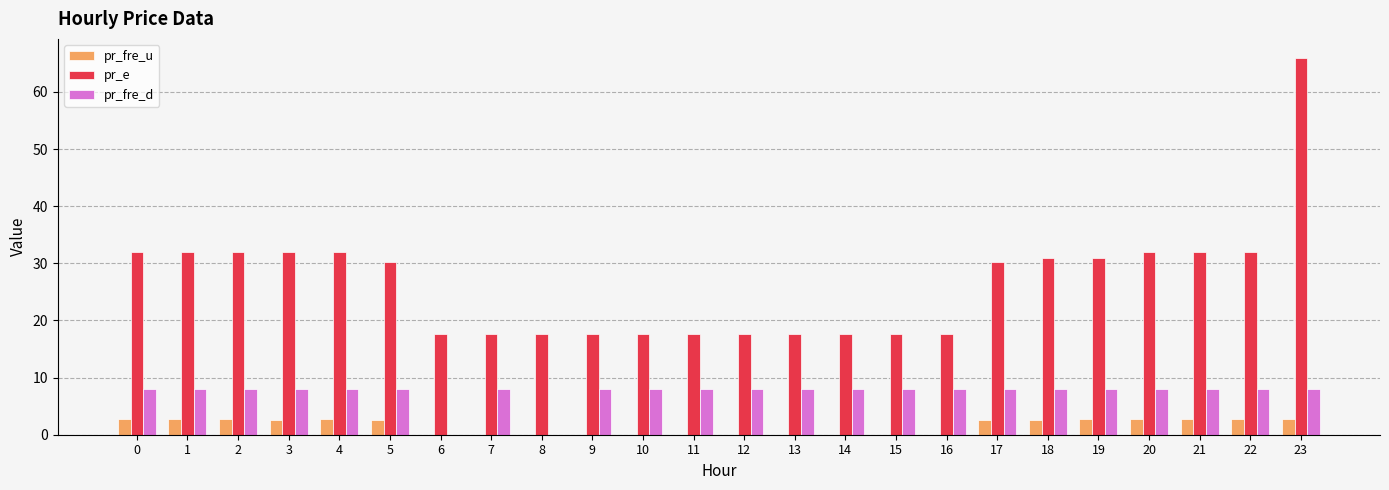

What is the total value across all series at 2?

42.7